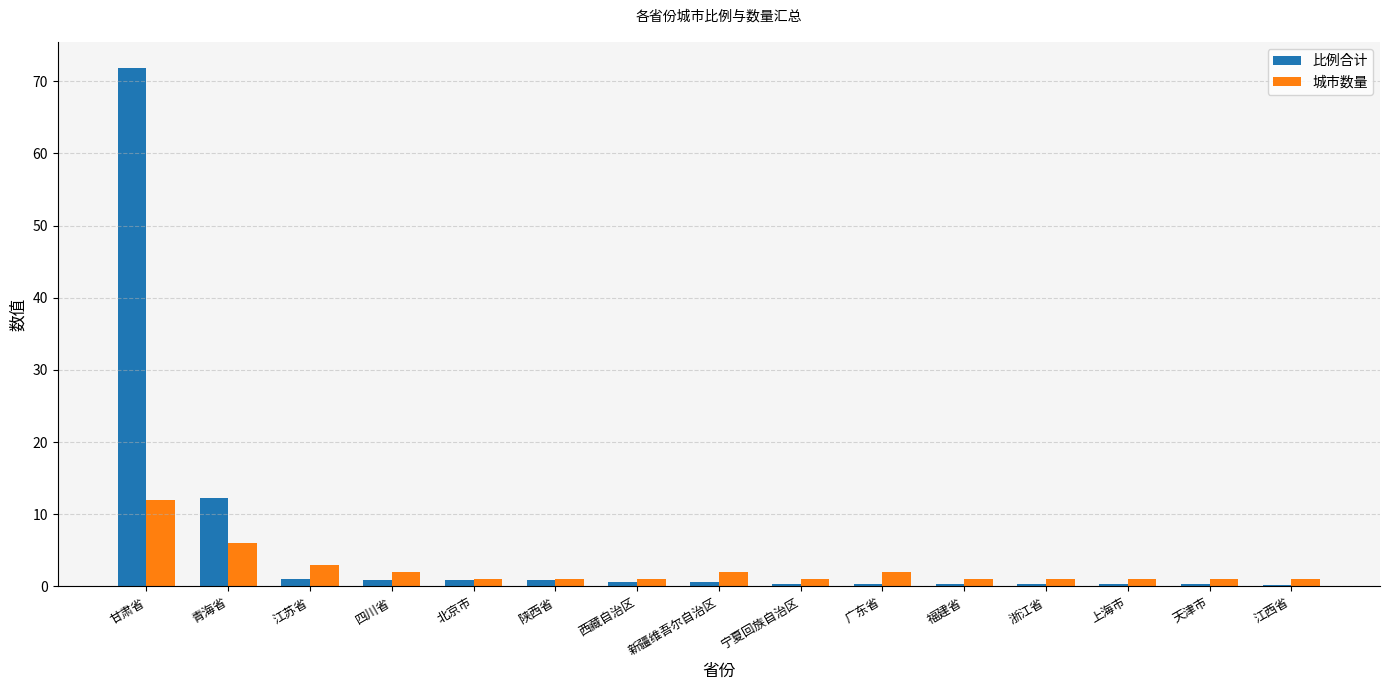

How many bars are there in total?

30